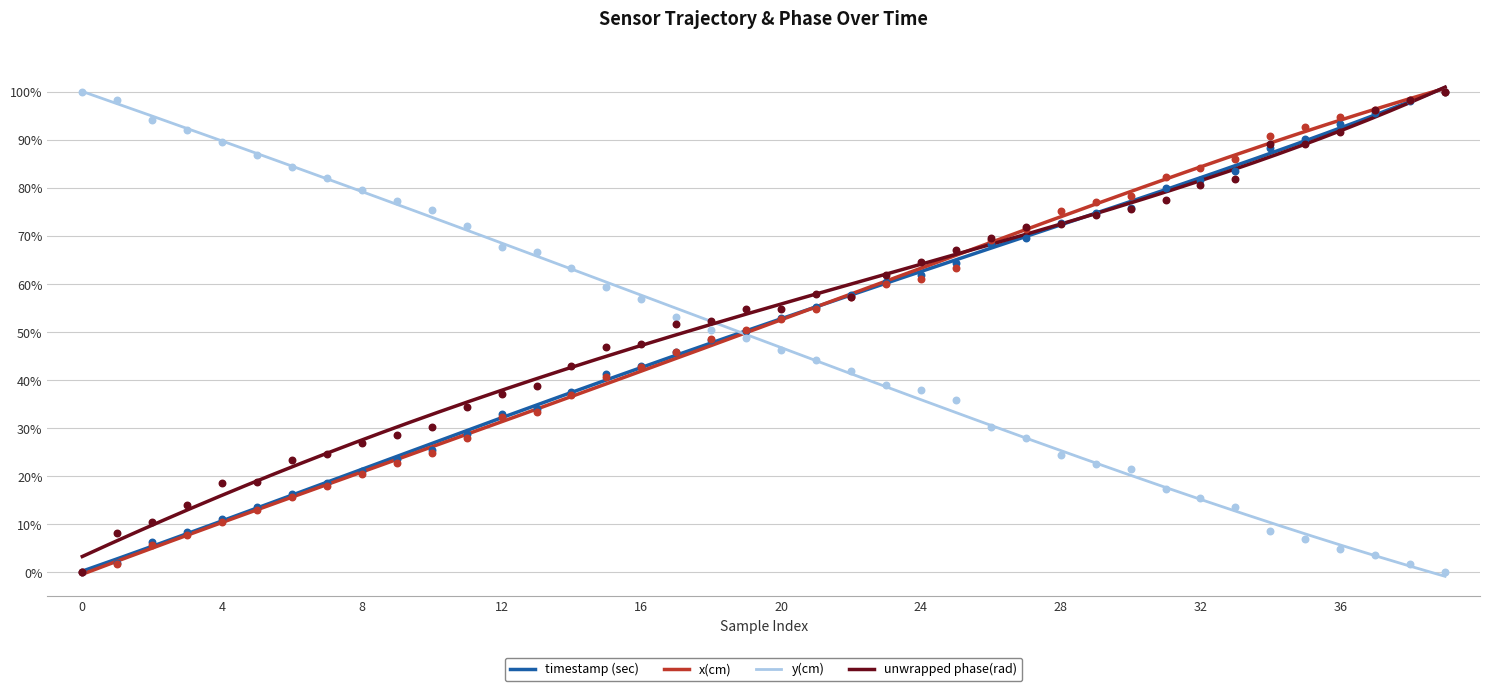

Which series reaches the minimum Y coordinate?

timestamp (sec)